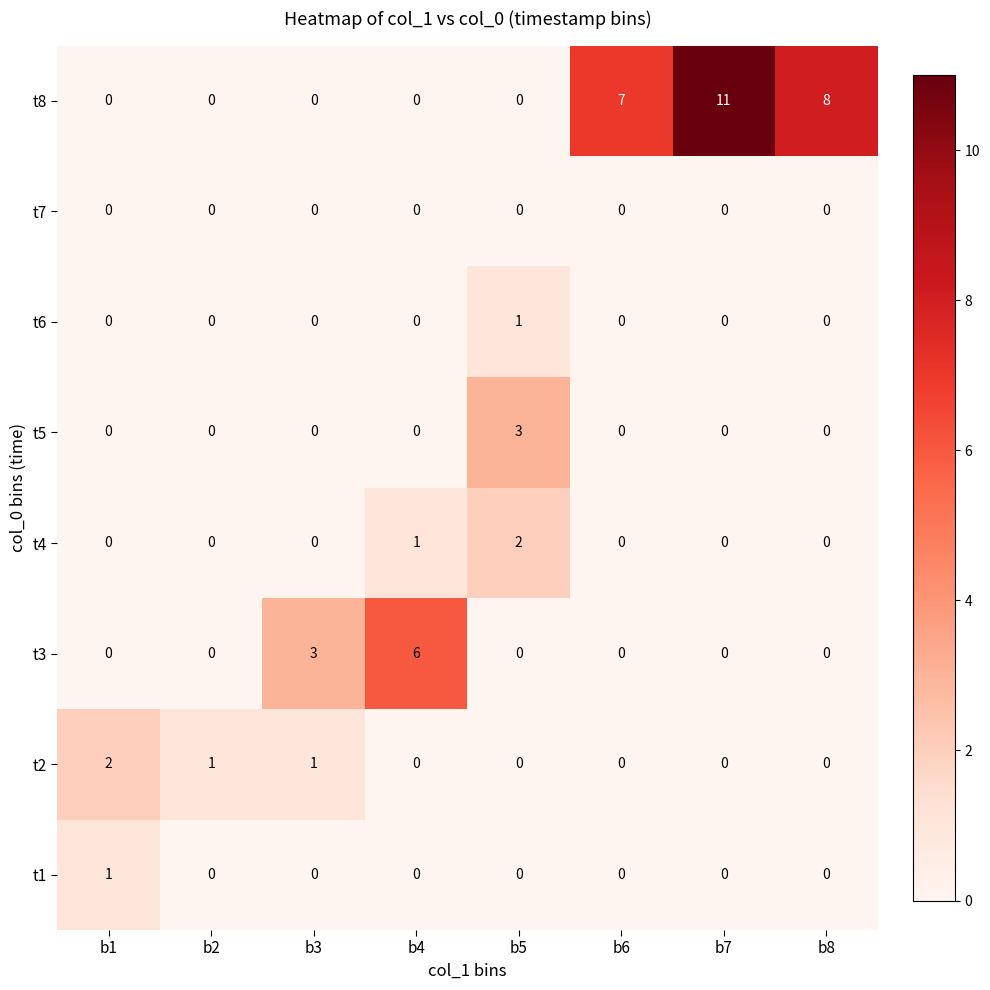

At which label does t4 reach its peak?

b5